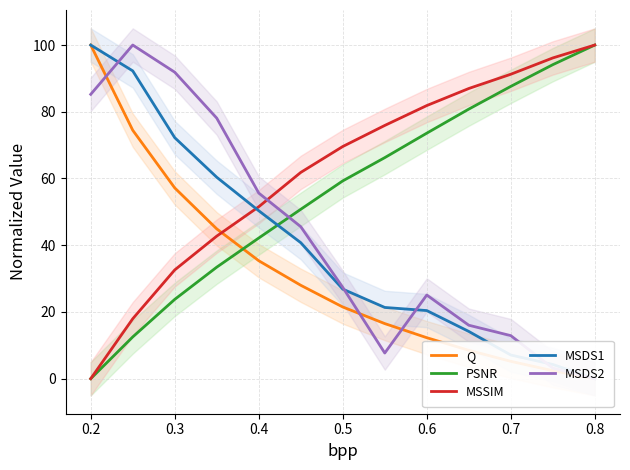

What is the maximum value for MSSIM?

100.0